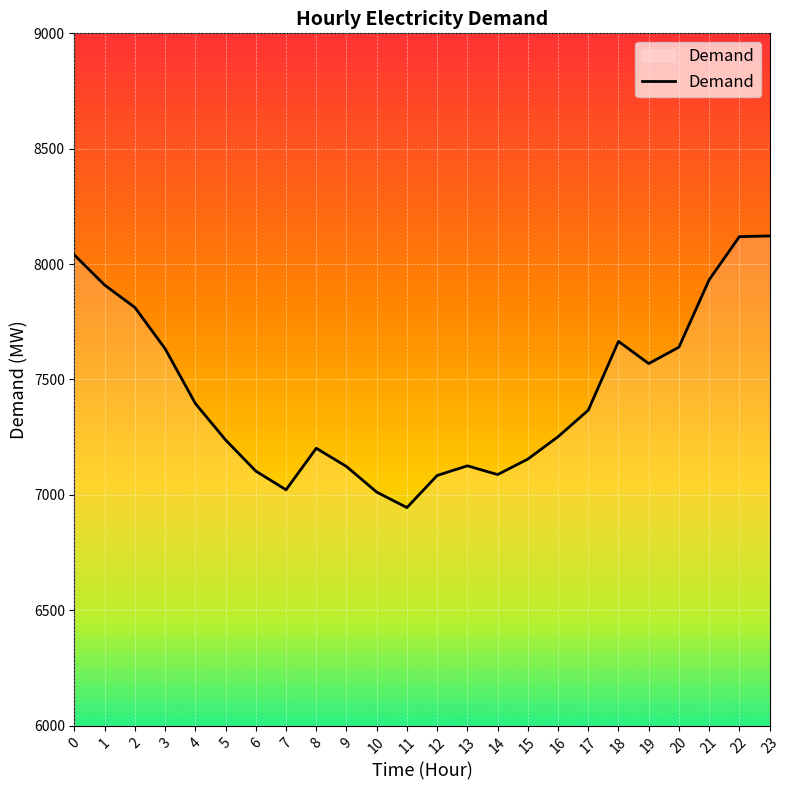

How many categories are shown in the chart?

24